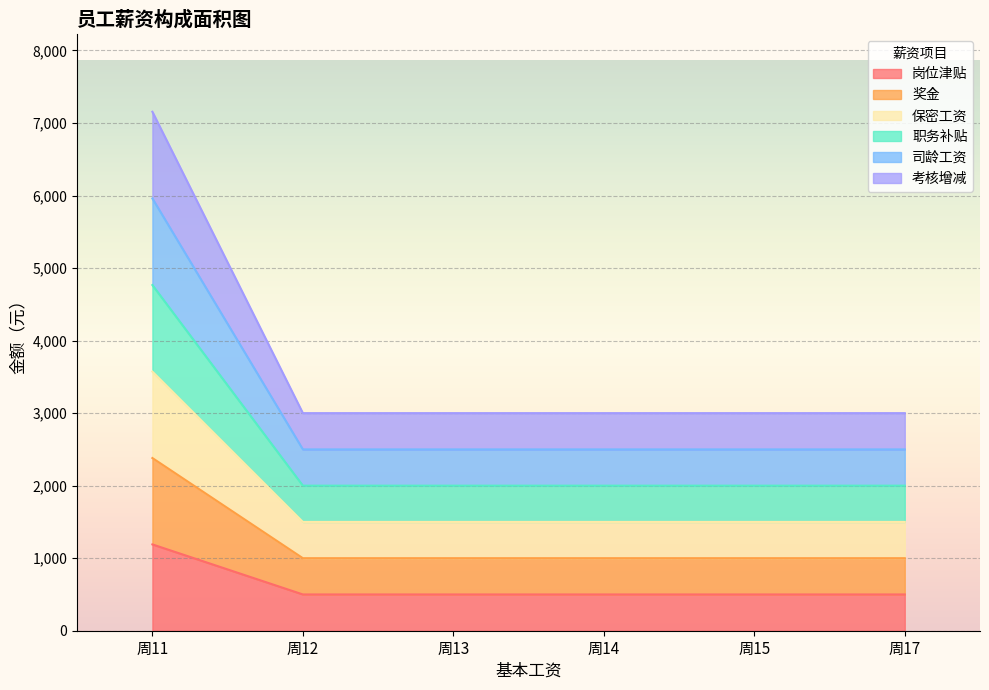

Does the chart display data point markers on the line(s)?

No